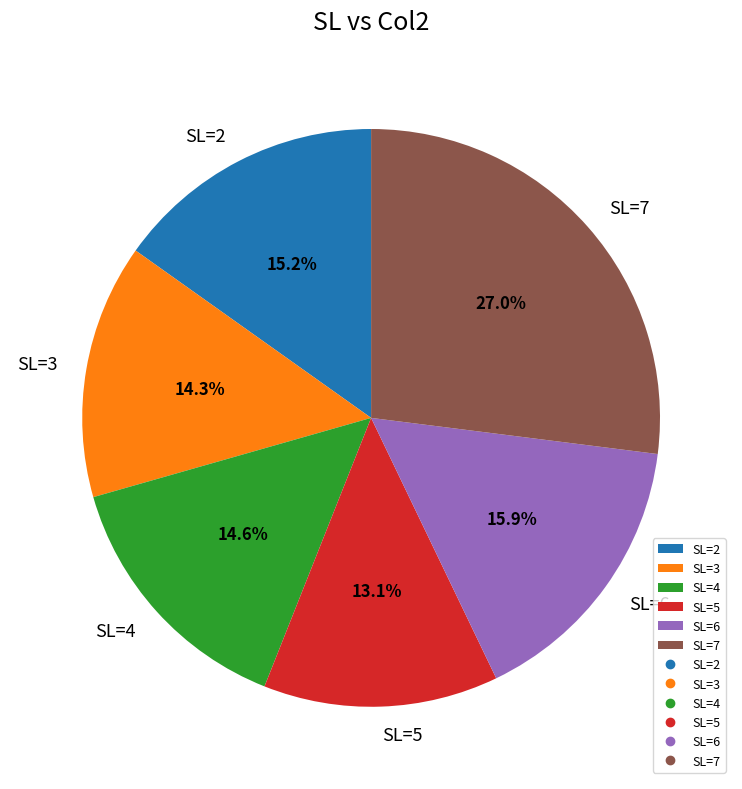

To the nearest percent, what is the difference between the largest and smallest slice percentages?

14%